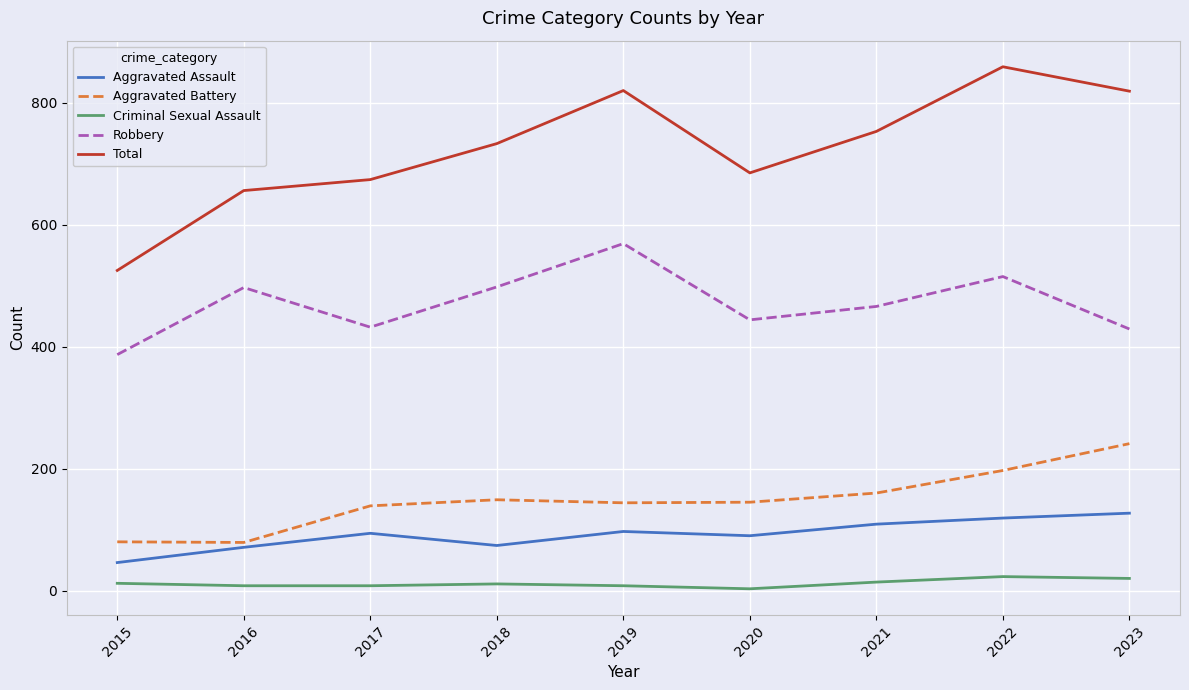

Which category has the lowest value in the Robbery series?

2015